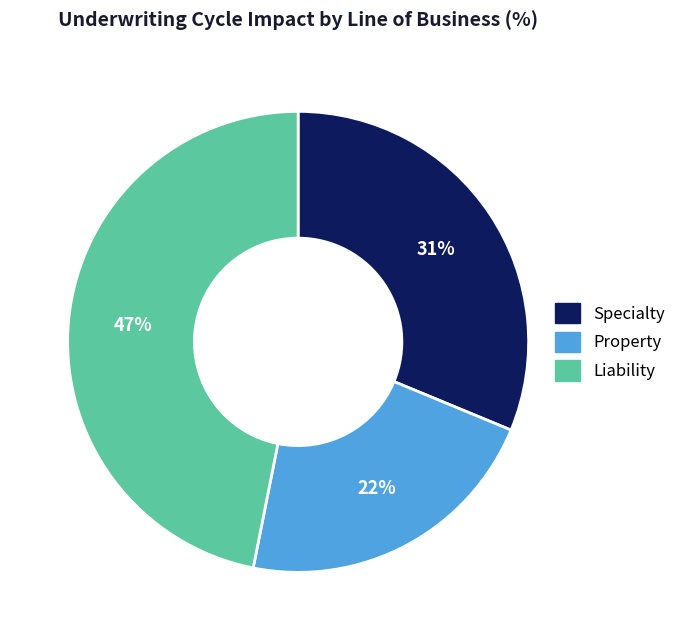

Between Liability and Specialty, which is larger?

Liability